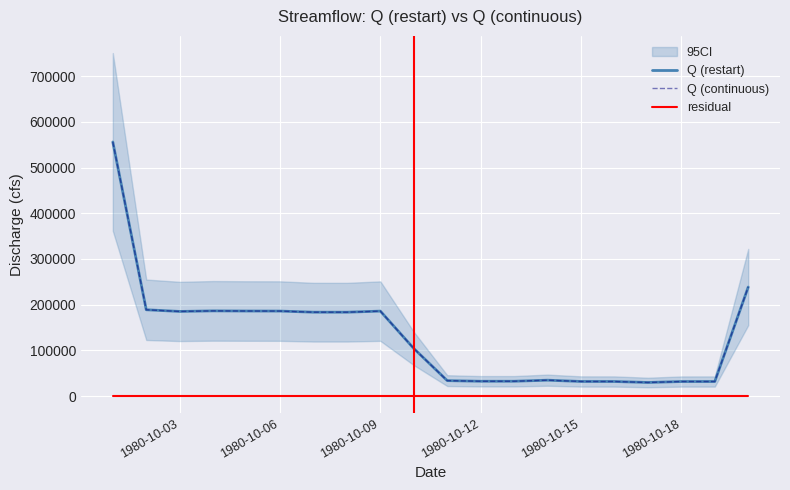

Reading left to right, transcribe all the data shown in this chart.

Q (restart): 555899.7	188872.0	185184.4	186441.1	186105.2	186000.0	183556.7	183521.3	185920.6	104128.1	33853.4	32466.8	32483.0	34825.5	32000.2	31936.4	29787.5	31879.2	31897.5	238545.7
Q (continuous): 555899.7	188872.0	185184.4	186441.1	186105.2	186000.0	183556.7	183521.3	185920.6	104128.1	33853.4	32466.8	32483.0	34825.5	32000.2	31936.4	29787.5	31879.2	31897.5	238545.7
residual: 0.0	0.0	0.0	0.0	0.0	0.0	0.0	0.0	0.0	0.0	0.0	0.0	0.0	0.0	0.0	0.0	0.0	0.0	0.0	0.0